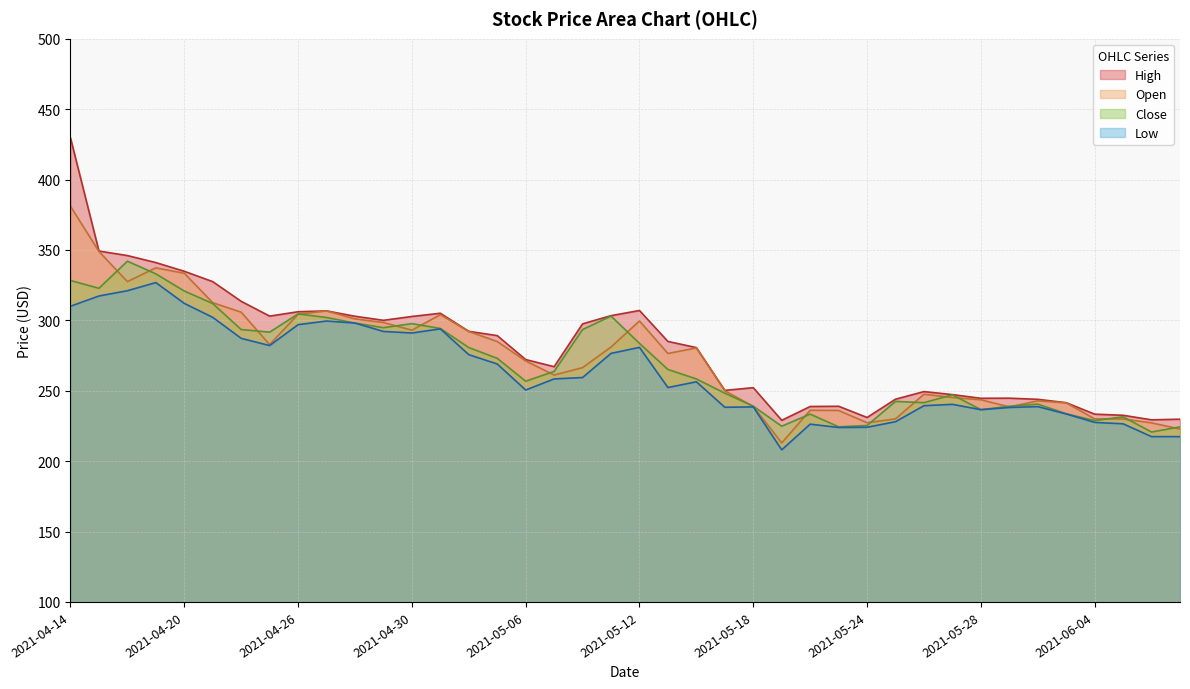

What is the sum of all Open values?

10949.7